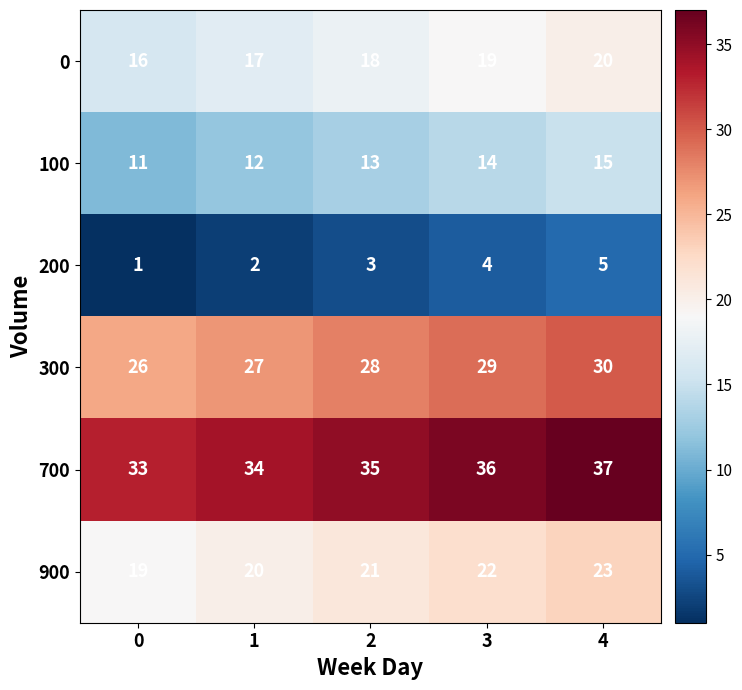

Count the number of data series in this chart.

6